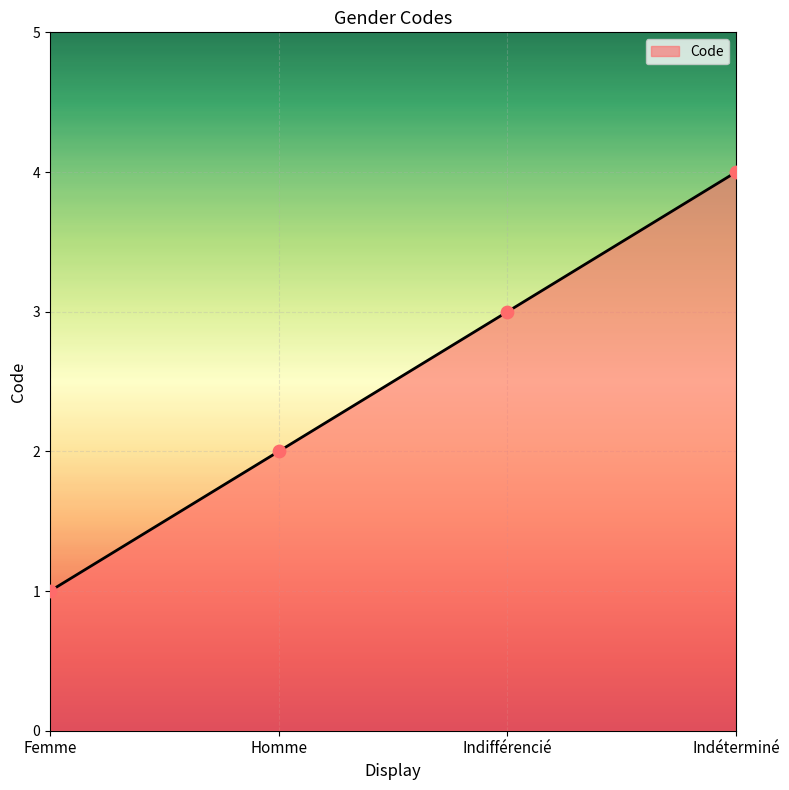

Between Femme and Indéterminé, which is larger?

Indéterminé